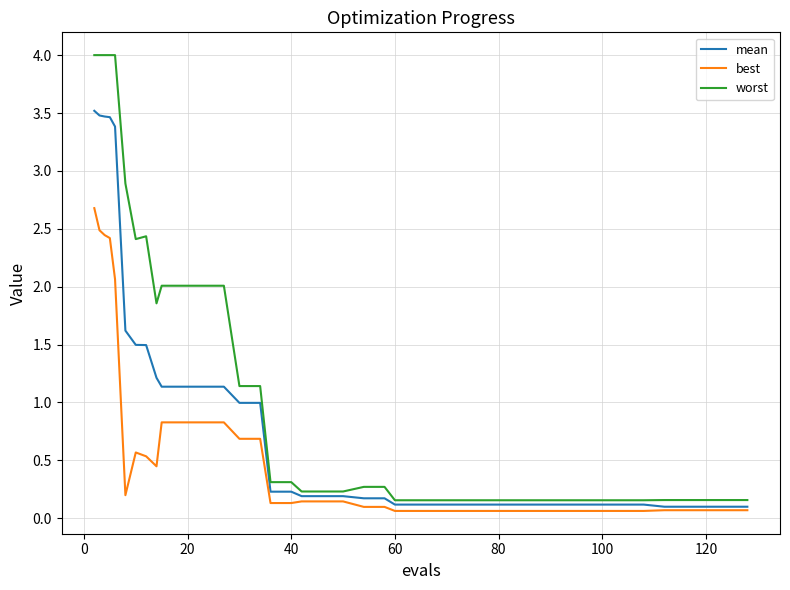

List the series in order of their peak value, highest first.

worst, mean, best